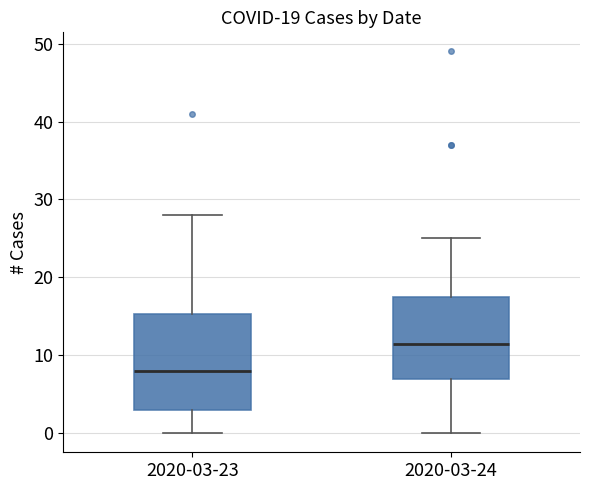

Which box is the tallest, from its lower edge to its upper edge?

2020-03-23